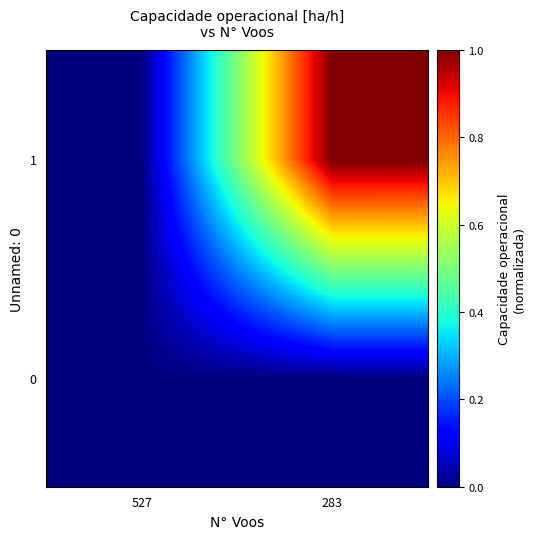

What is the total value across all series at 283?

1